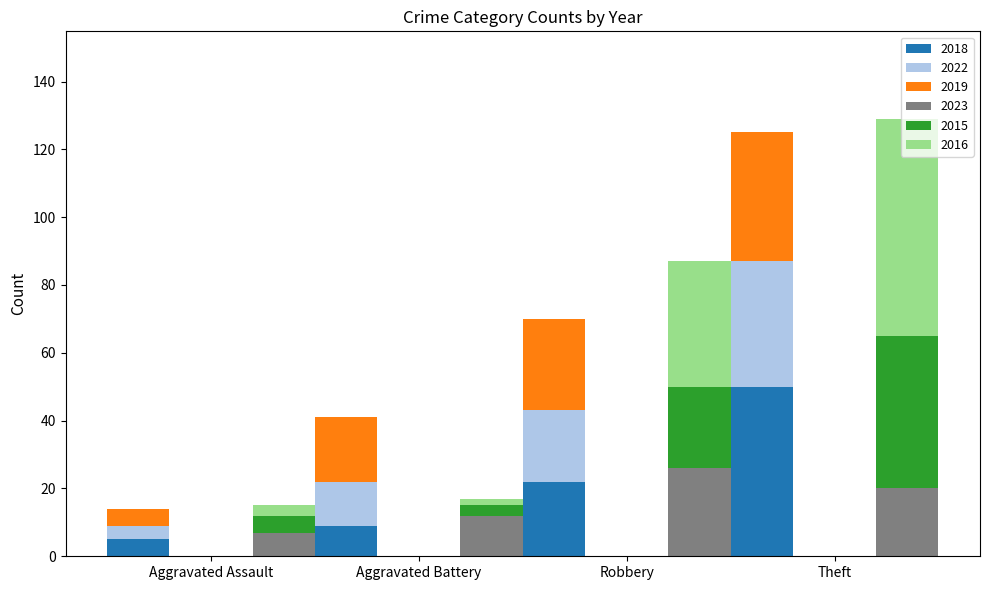

What is the label of the 2nd bar from the left?

Aggravated Battery